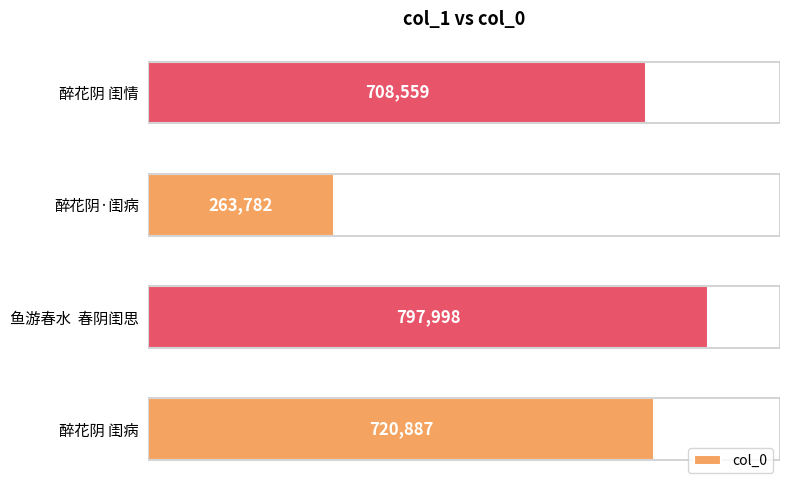

What is the sum of all values?

2491226